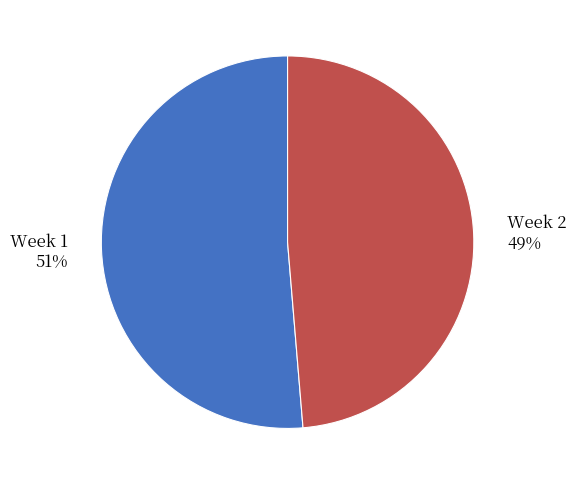

Between Week 1 and Week 2, which is larger?

Week 1